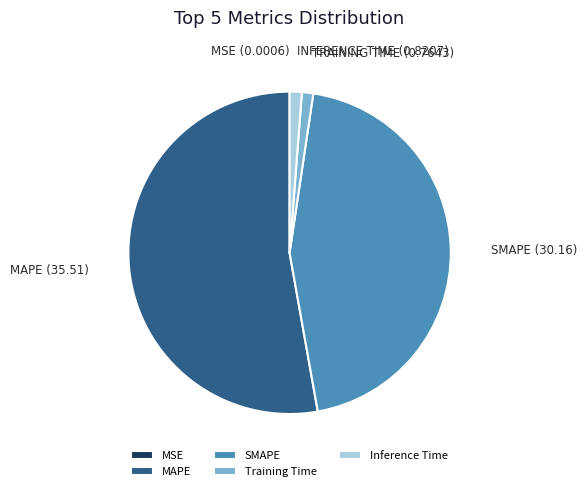

Which slice is the largest?

MAPE